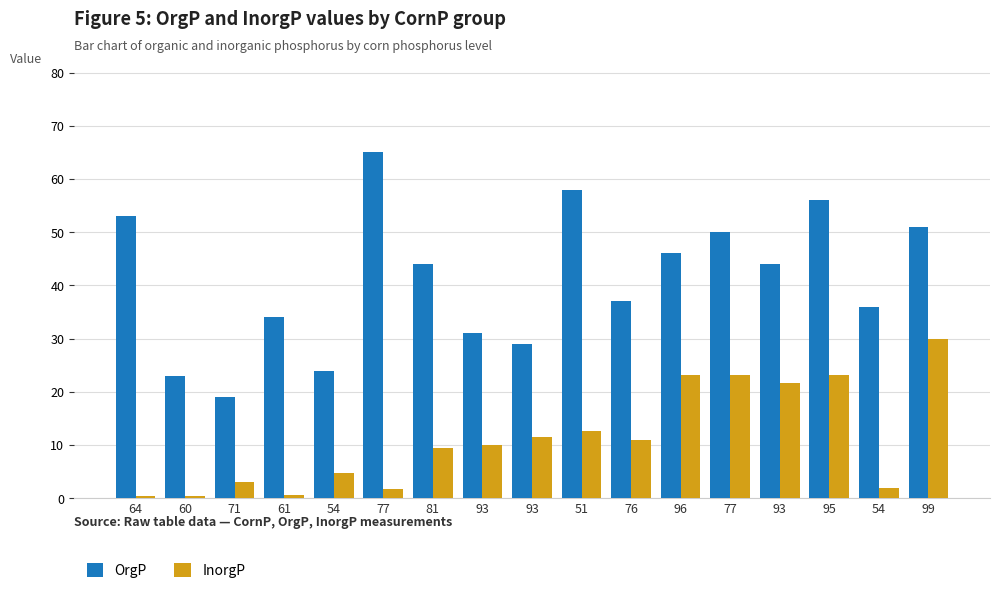

How many distinct data groups are displayed?

2